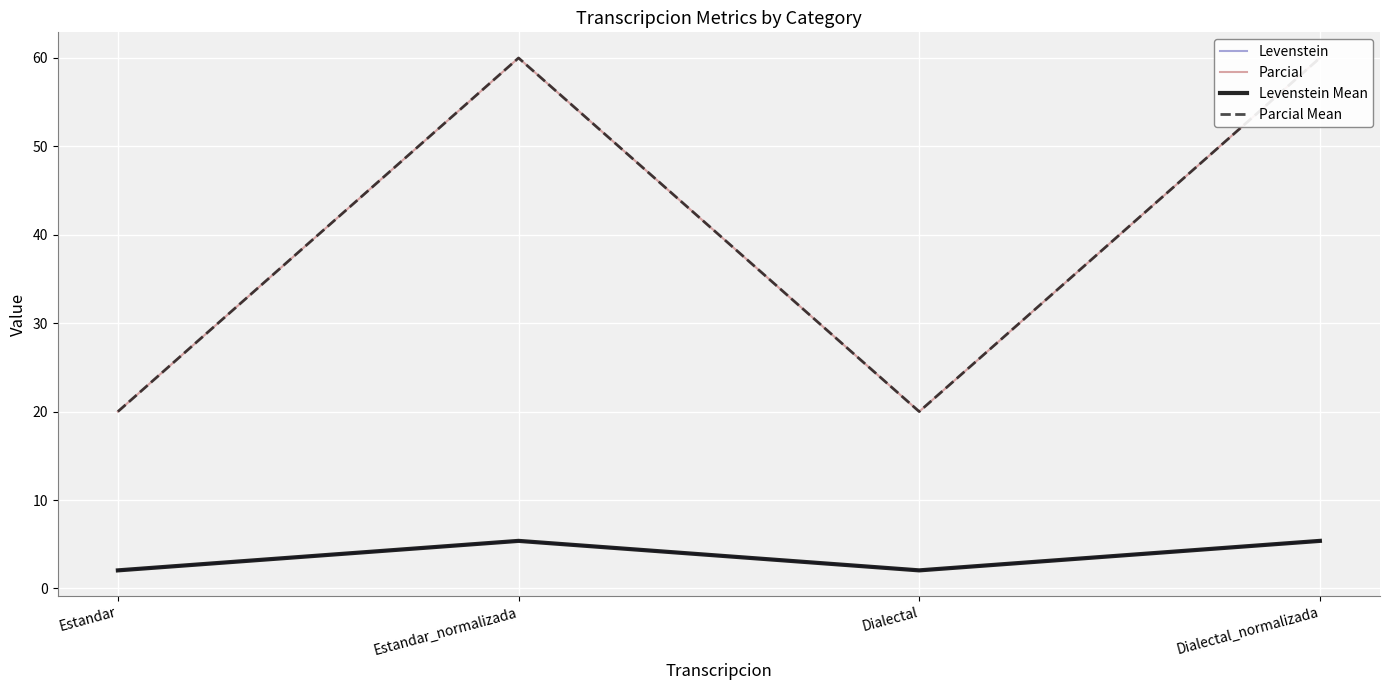

True or false: Parcial and Levenstein cross at least once.

False